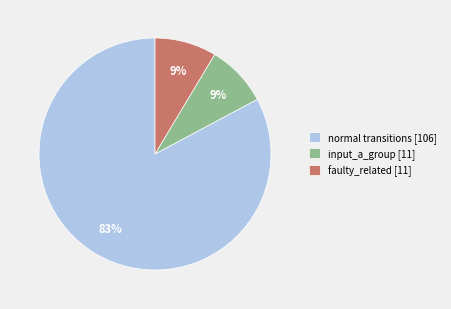

To the nearest percent, what percentage of the pie is input_a_group [11]?

9%